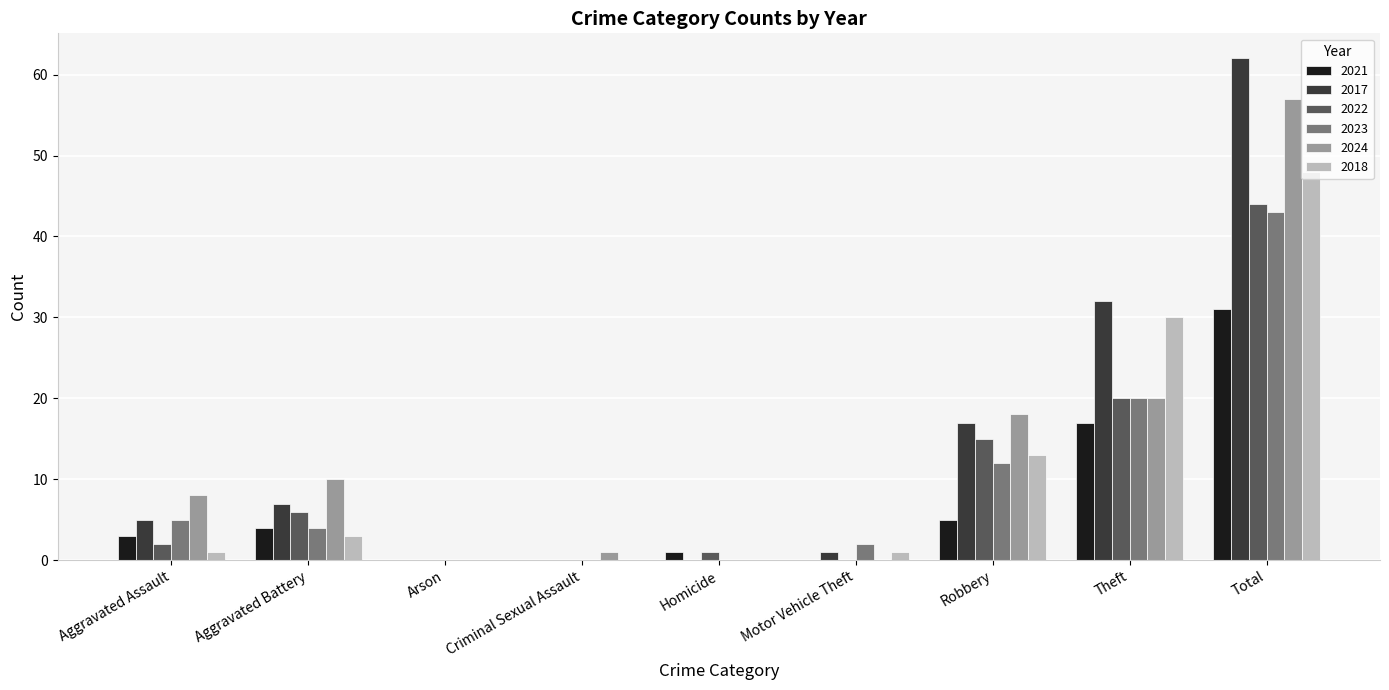

Where is 2023 nearest to the value 21?

Theft